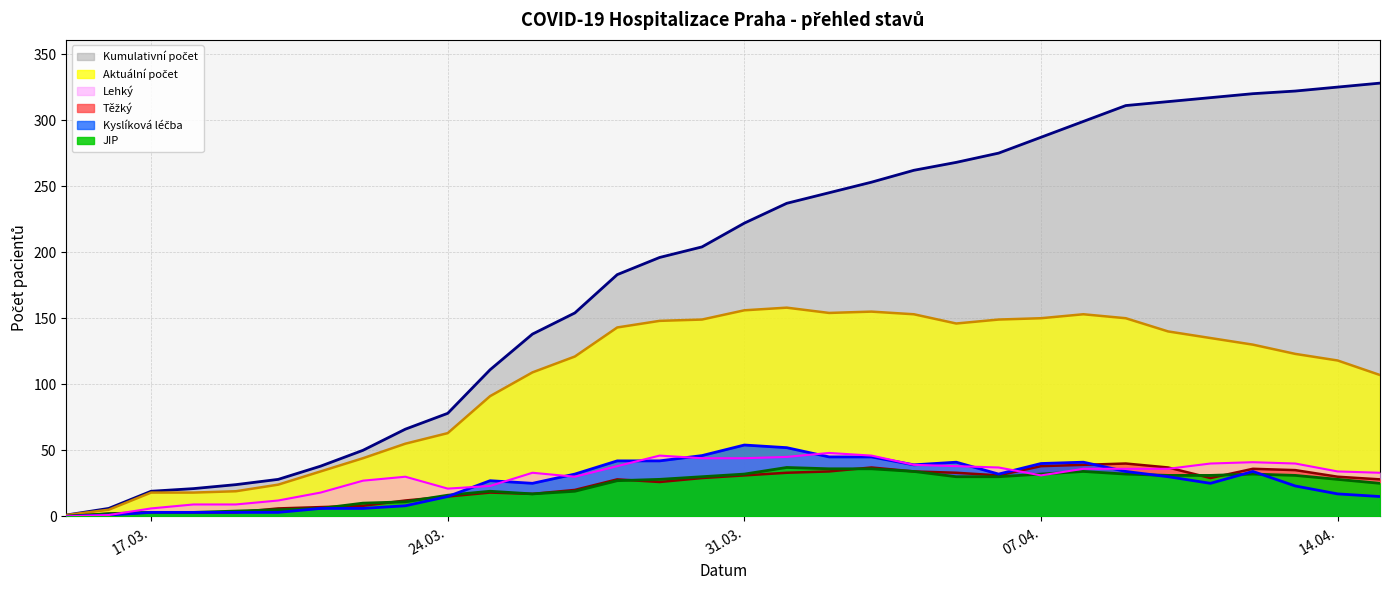

What is the maximum value shown in the chart?

328